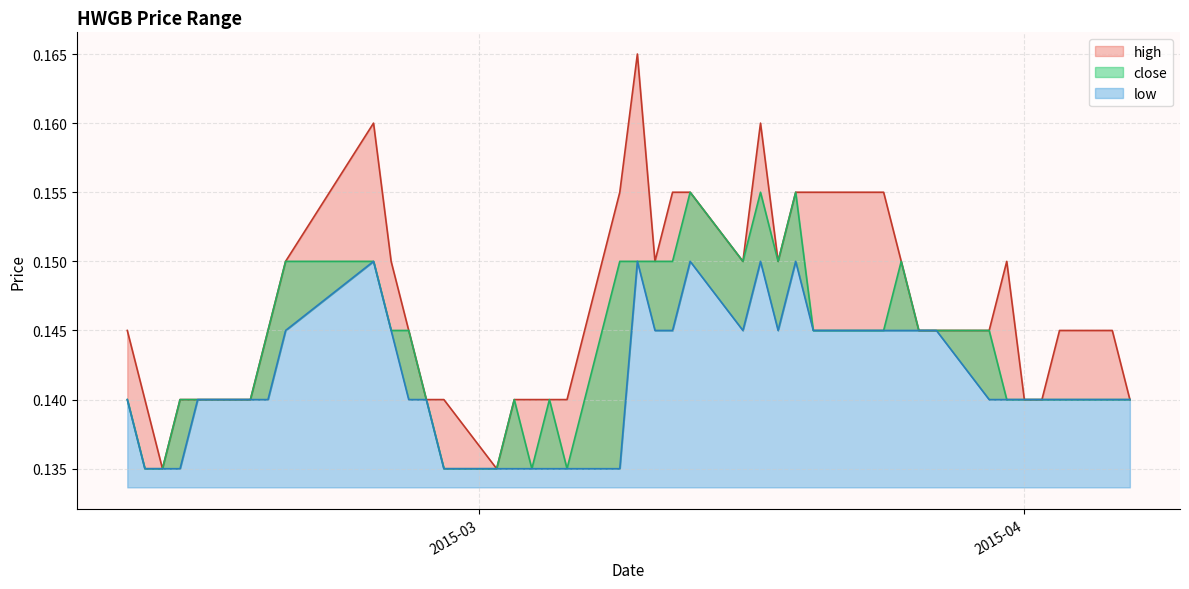

Reading left to right, list all the values displayed in this chart.

high: 0.1	0.1	0.1	0.1	0.1	0.1	0.1	0.1	0.2	0.1	0.1	0.1	0.1	0.1	0.1	0.1	0.1	0.1	0.2	0.2	0.1	0.2	0.2	0.1	0.2	0.1	0.2	0.2	0.2	0.2	0.1	0.1	0.1	0.1	0.1	0.1	0.1	0.1	0.1	0.1
close: 0.1	0.1	0.1	0.1	0.1	0.1	0.1	0.1	0.1	0.1	0.1	0.1	0.1	0.1	0.1	0.1	0.1	0.1	0.1	0.1	0.1	0.1	0.2	0.1	0.2	0.1	0.2	0.1	0.1	0.1	0.1	0.1	0.1	0.1	0.1	0.1	0.1	0.1	0.1	0.1
low: 0.1	0.1	0.1	0.1	0.1	0.1	0.1	0.1	0.1	0.1	0.1	0.1	0.1	0.1	0.1	0.1	0.1	0.1	0.1	0.1	0.1	0.1	0.1	0.1	0.1	0.1	0.1	0.1	0.1	0.1	0.1	0.1	0.1	0.1	0.1	0.1	0.1	0.1	0.1	0.1